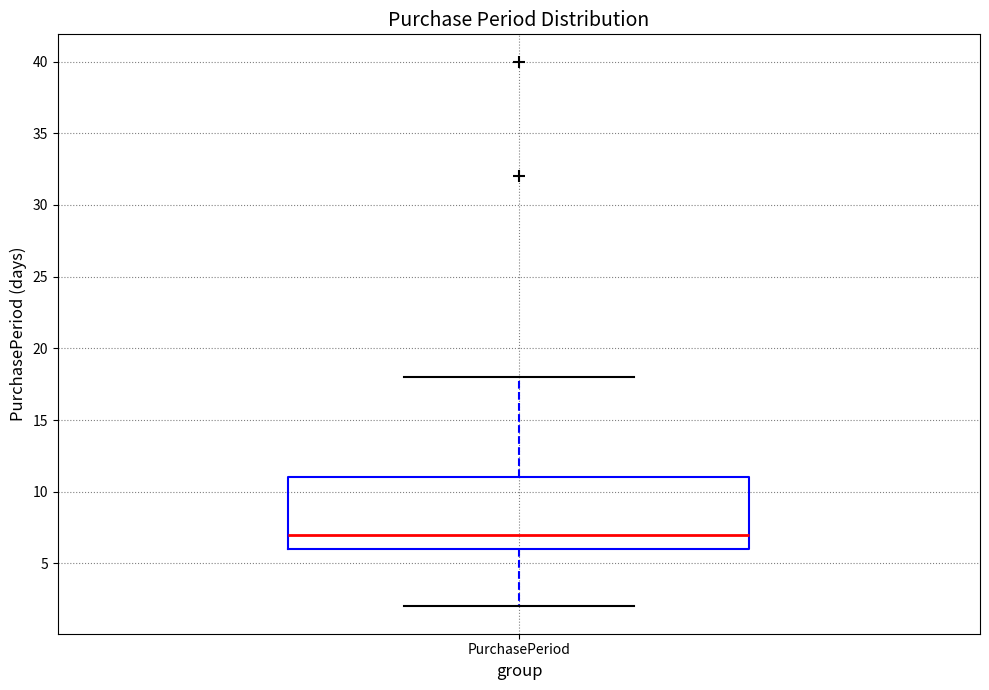

Read this box plot against the y-axis: the position of the median line, the range covered by the box, and the ends of both whiskers. The values are not printed on the chart, so give them approximately, as read against the axis.

median 7, box 6 to 11, whiskers 2 to 18